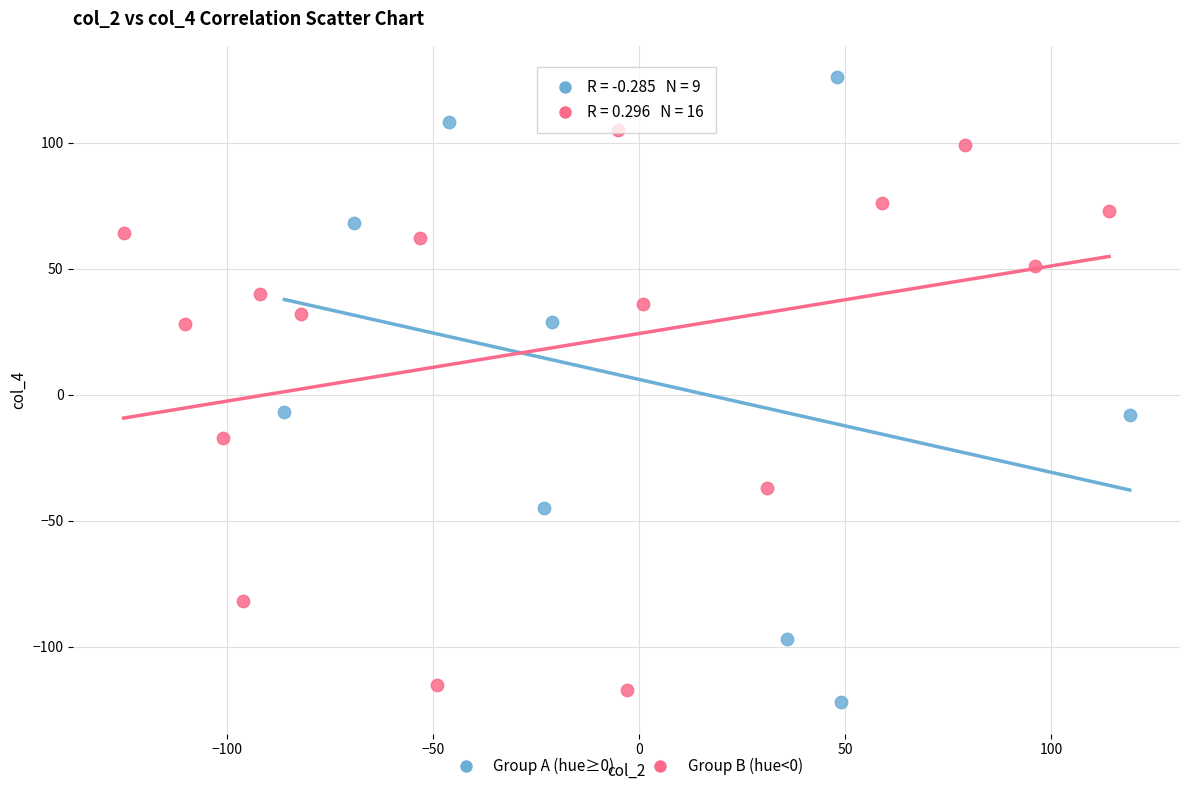

What are all the series names shown in the legend?

Group A (hue≥0), Group B (hue<0)